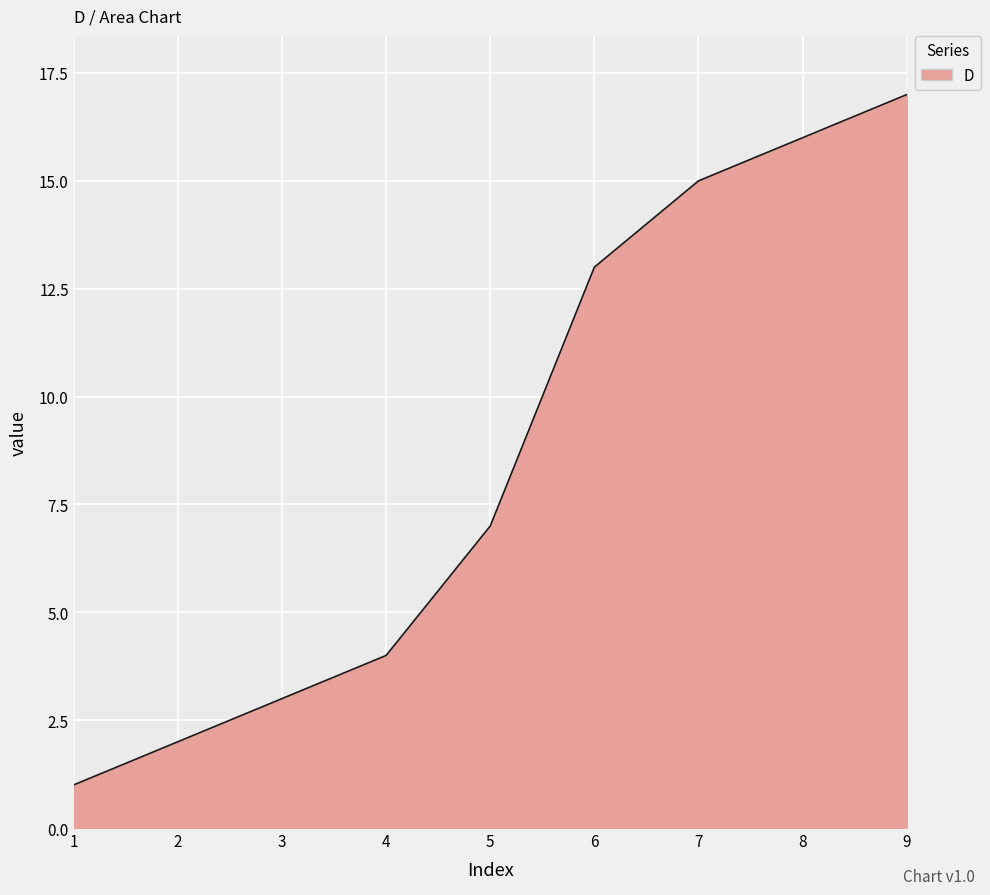

List the labels in order of value, largest first.

9, 8, 7, 6, 5, 4, 3, 2, 1